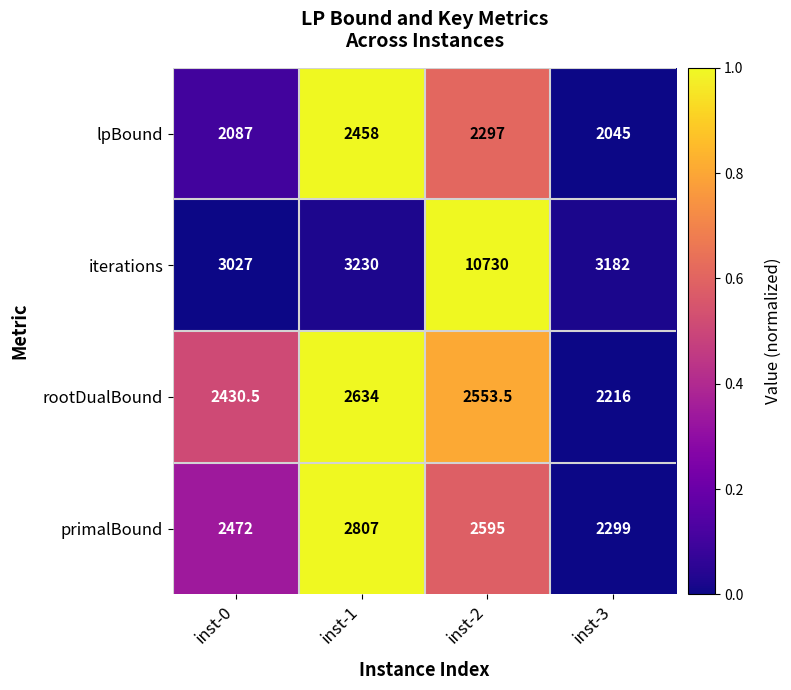

Is it true that rootDualBound equals 3701.1 at inst-3?

False